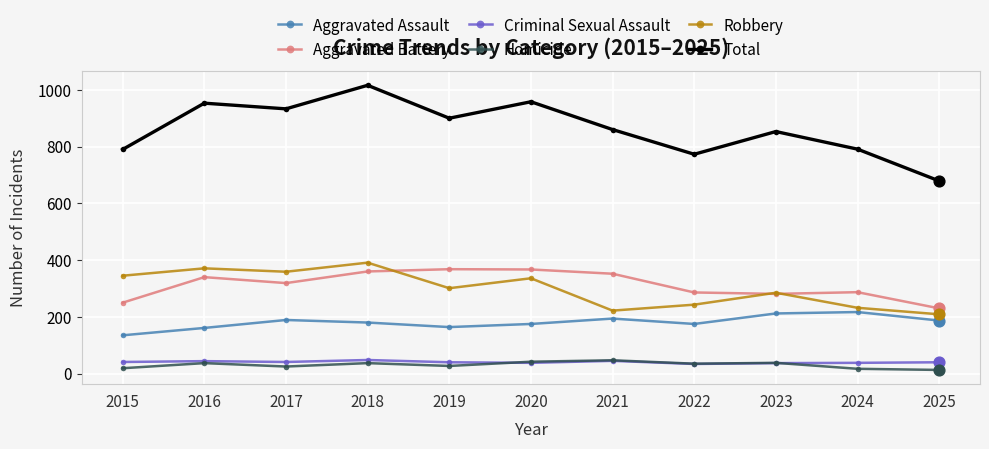

What are all the series names shown in the legend?

Aggravated Assault, Aggravated Battery, Criminal Sexual Assault, Homicide, Robbery, Total